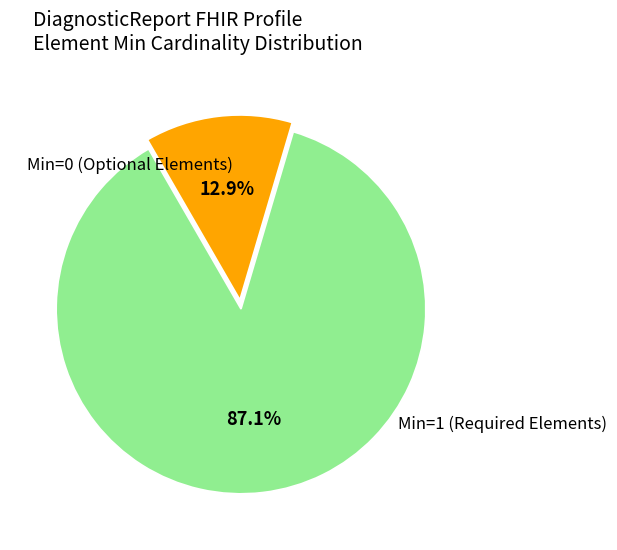

Does any single category account for the majority?

Yes